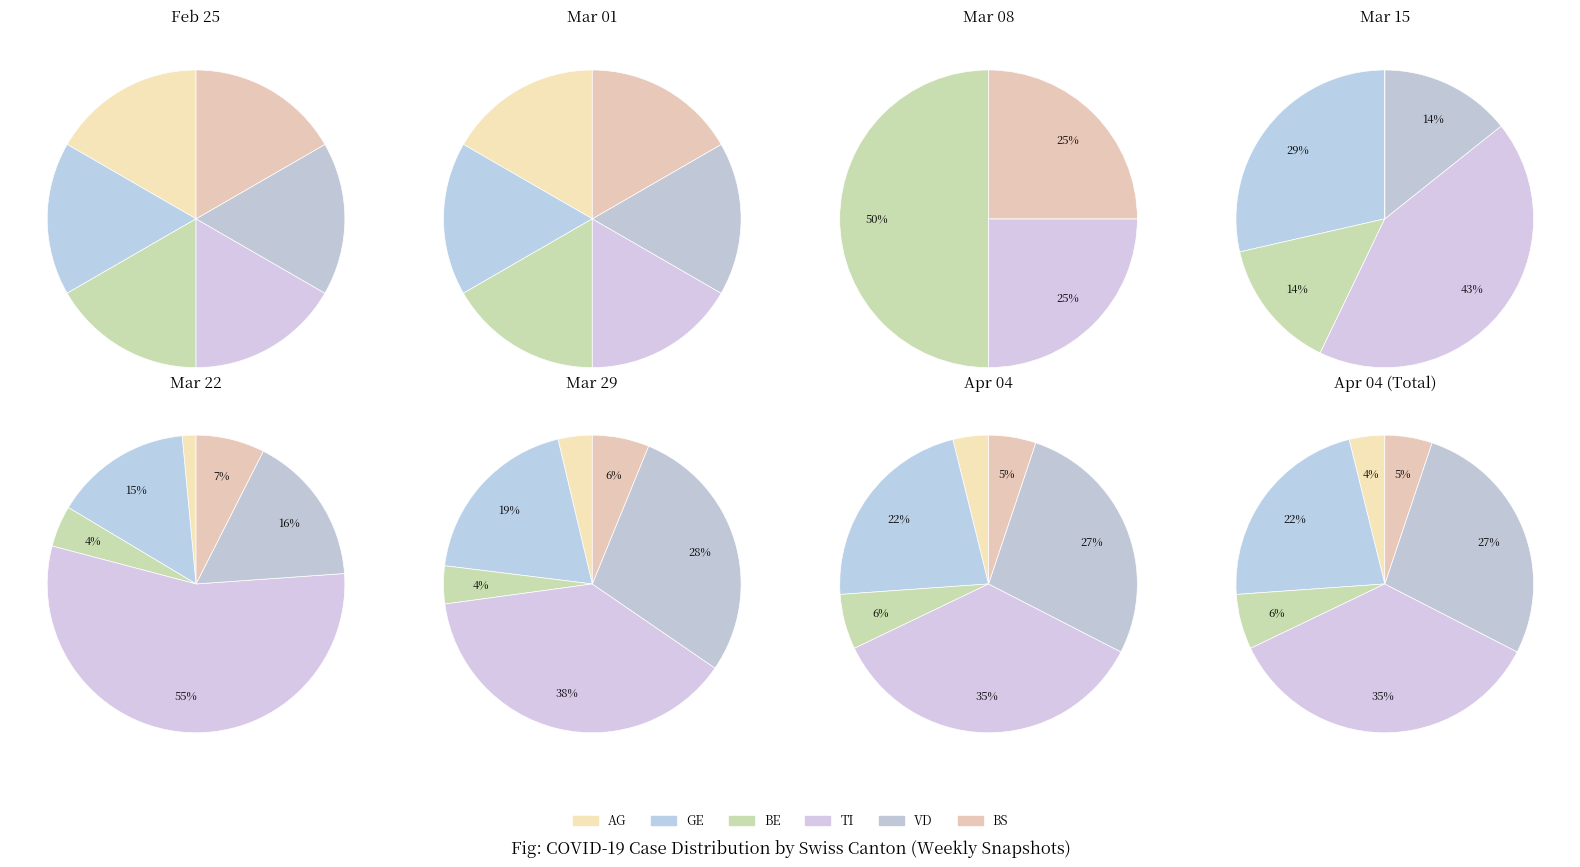

Is it true that 2020-02-26 is 0% of the pie?

True